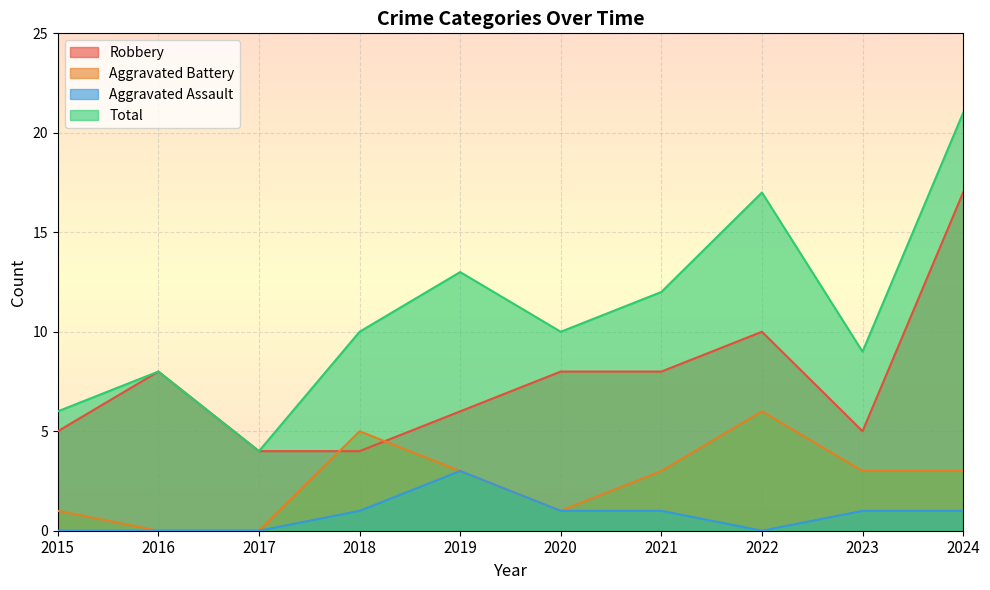

What are all the series names shown in the legend?

Robbery, Aggravated Battery, Aggravated Assault, Total